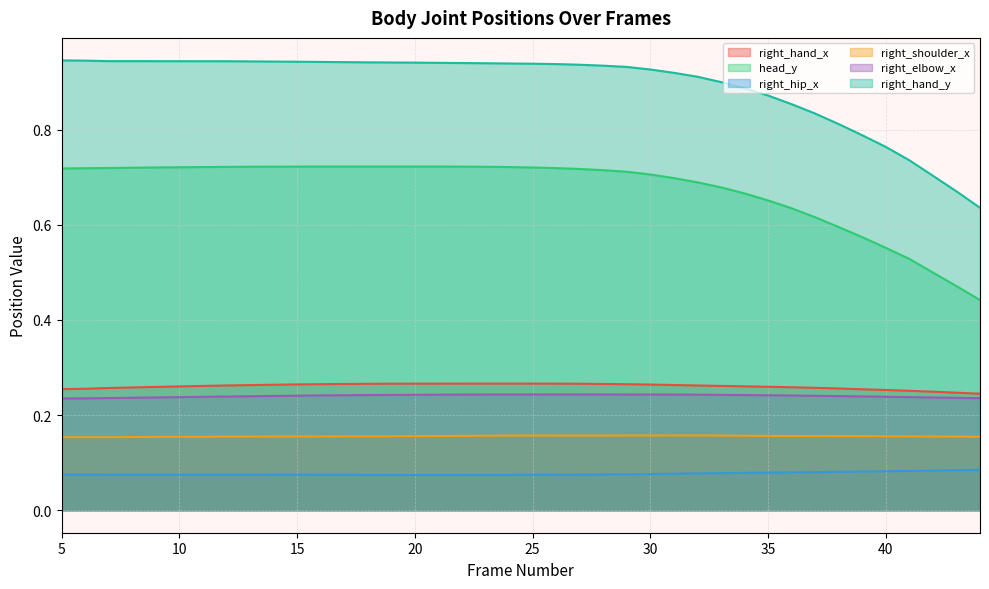

At which label does right_shoulder_x reach its peak?

32